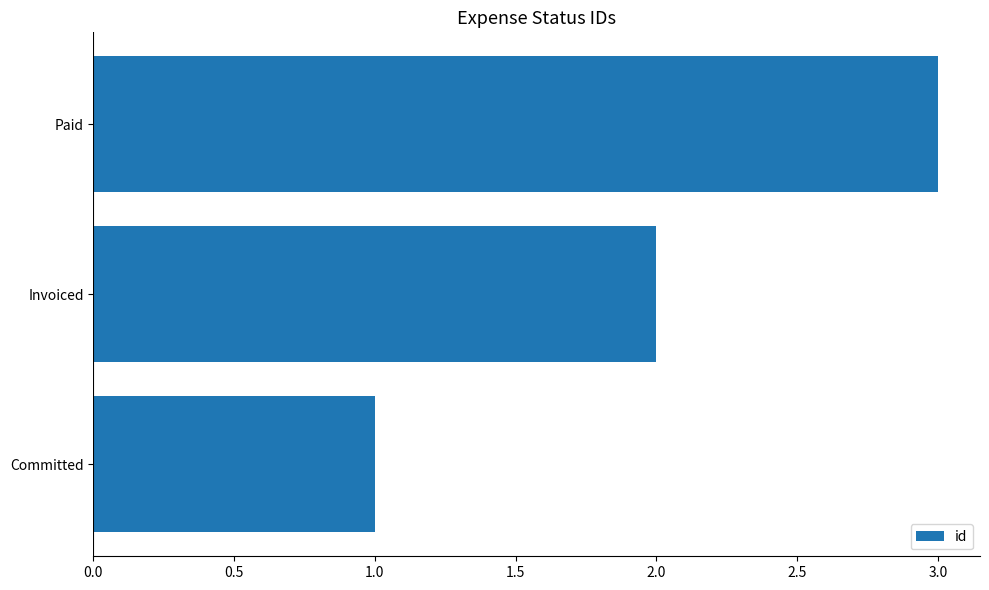

At which label is the value closest to 2?

Invoiced